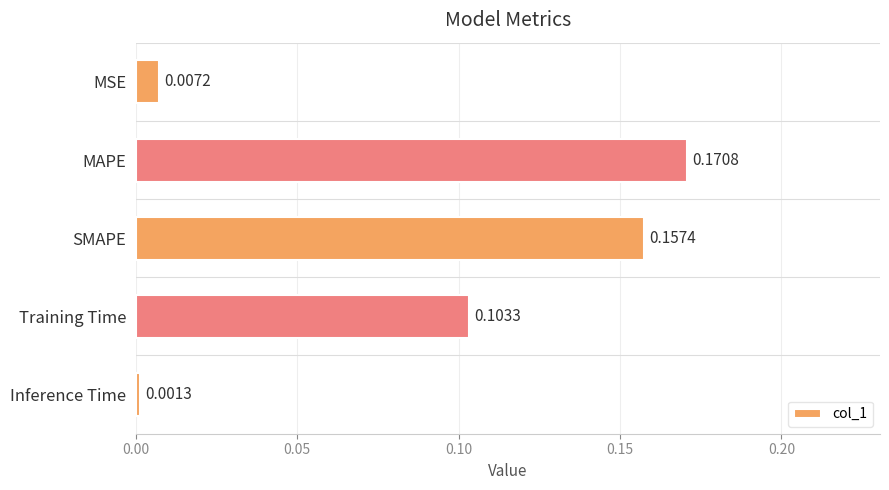

What is the sum of all values?

0.4